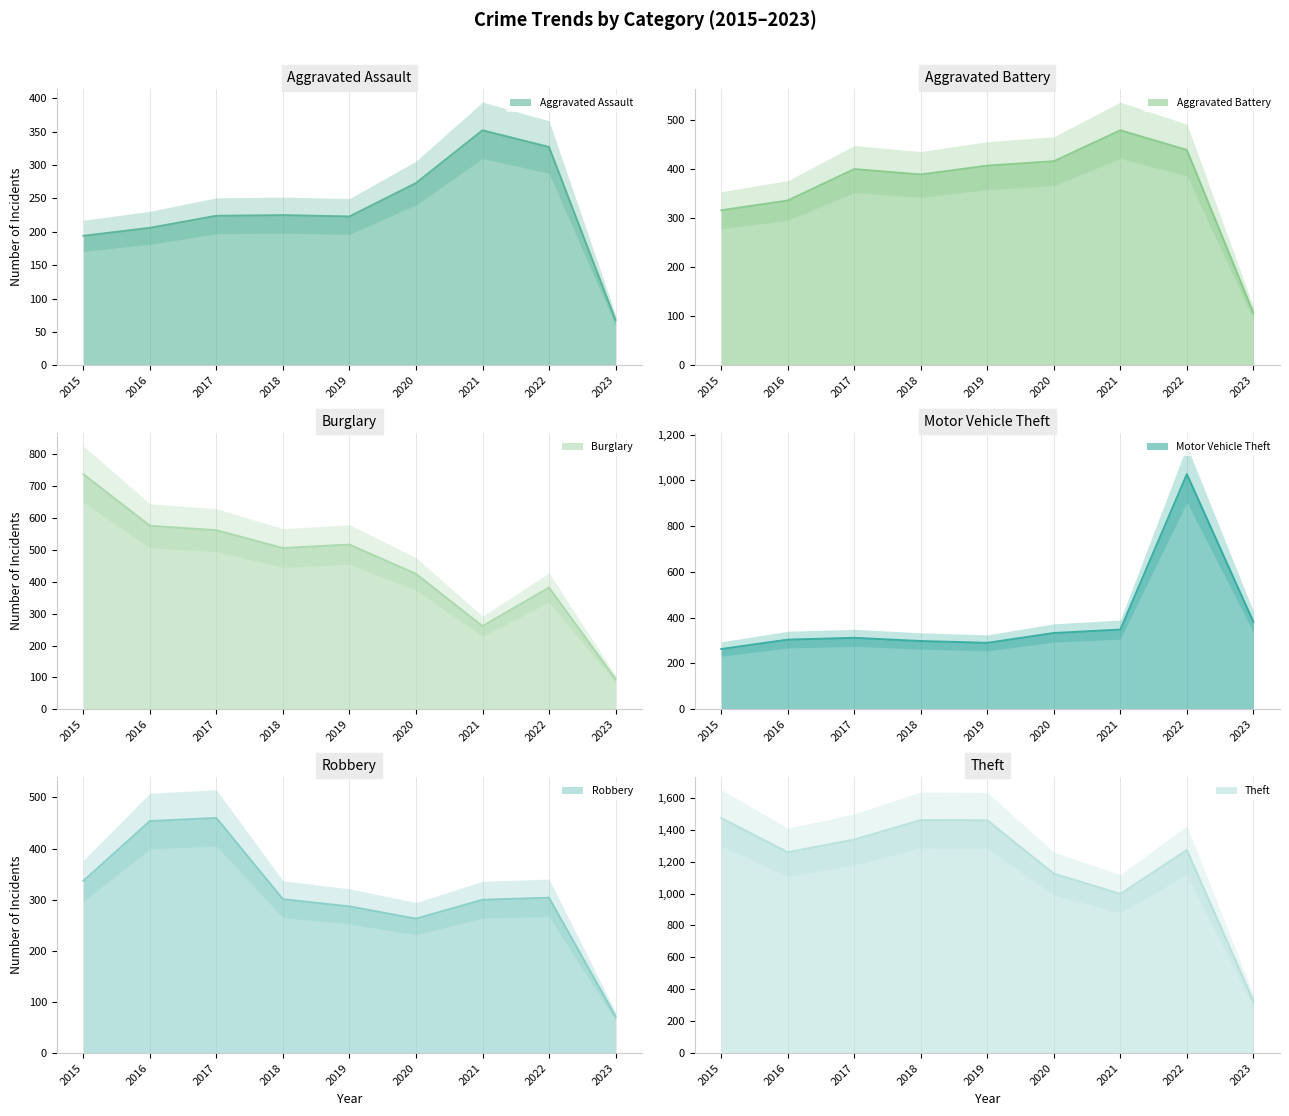

Which series has the largest range (max minus min)?

Theft